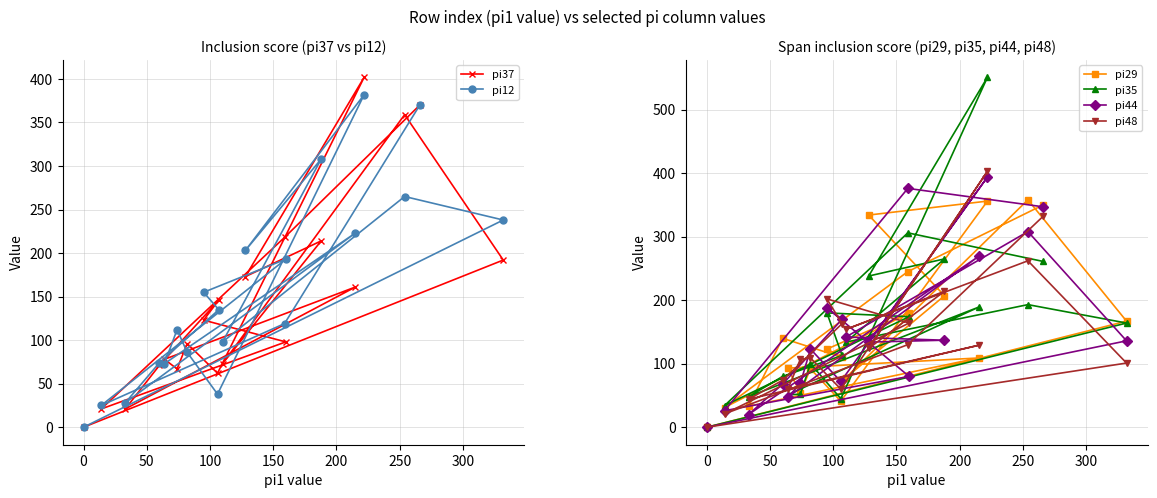

What is the value of the pi12 point at the 14th from the left?

193